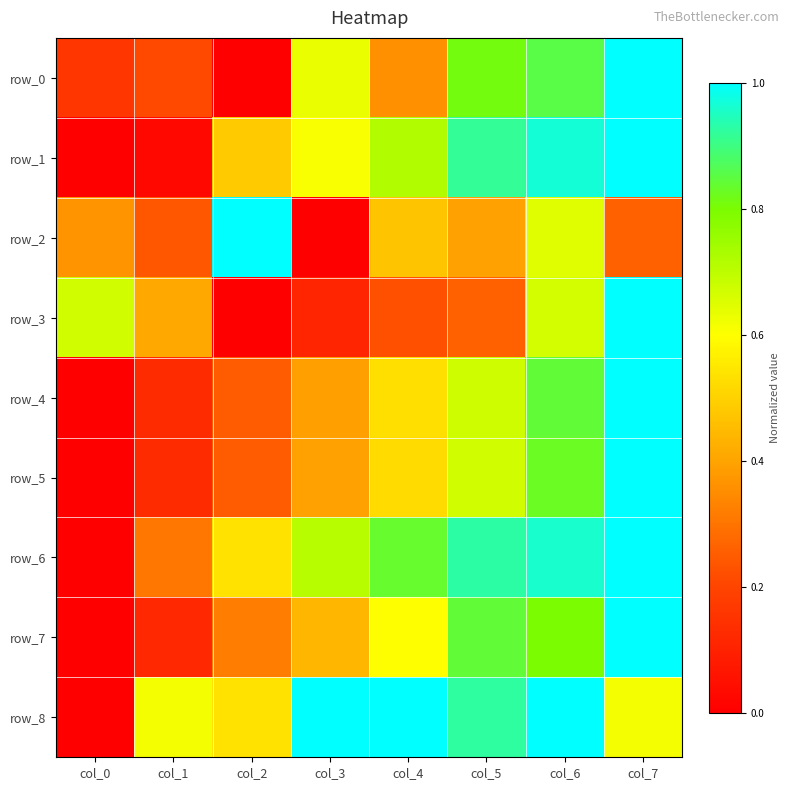

Rank the series by their maximum value, from highest to lowest.

row_0, row_1, row_2, row_3, row_4, row_5, row_6, row_7, row_8